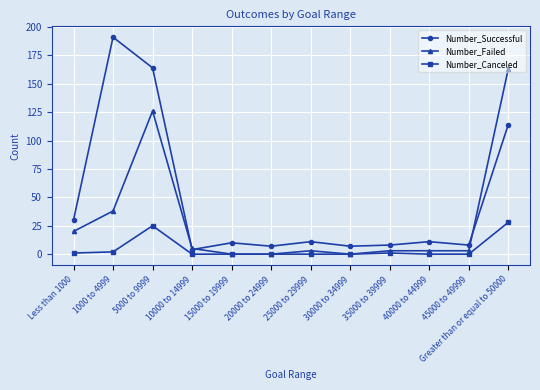

Rank the series at 35000 to 39999 from highest to lowest value.

Number_Successful, Number_Failed, Number_Canceled